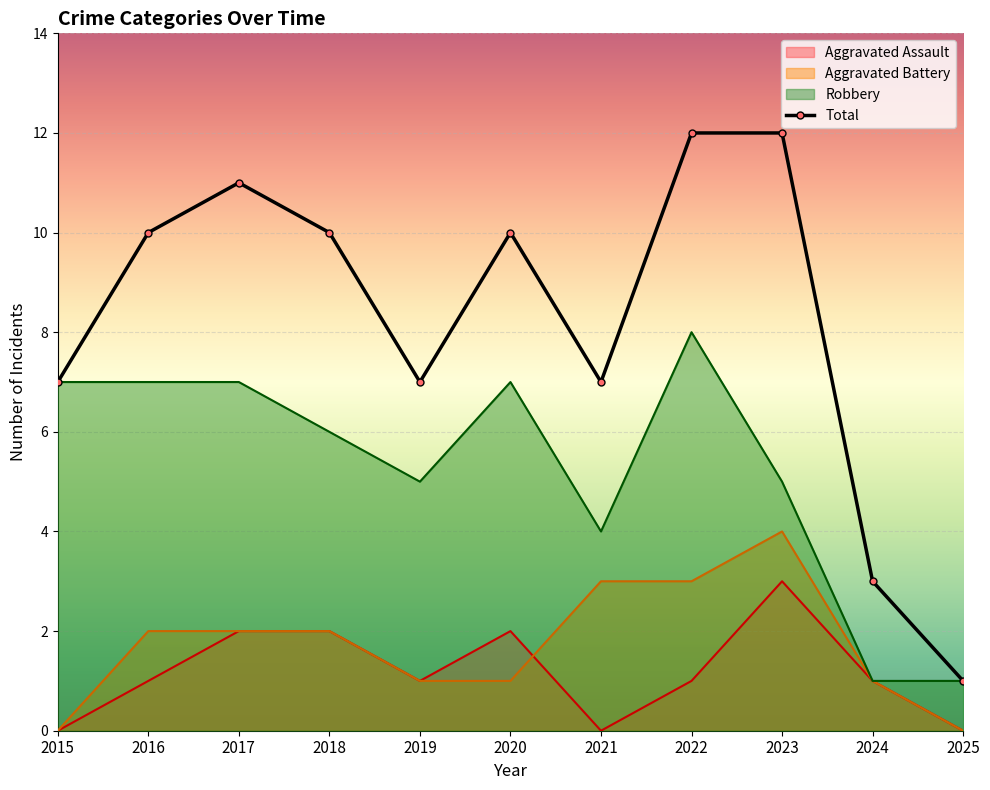

At which label does Aggravated Assault reach its peak?

2023